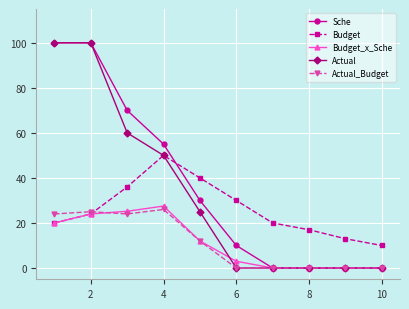

What is the highest value of the Actual_Budget series?

26.0